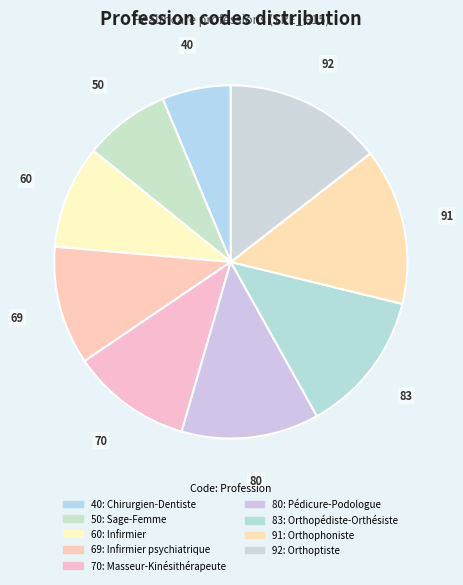

To the nearest percent, what is the average slice percentage?

11%